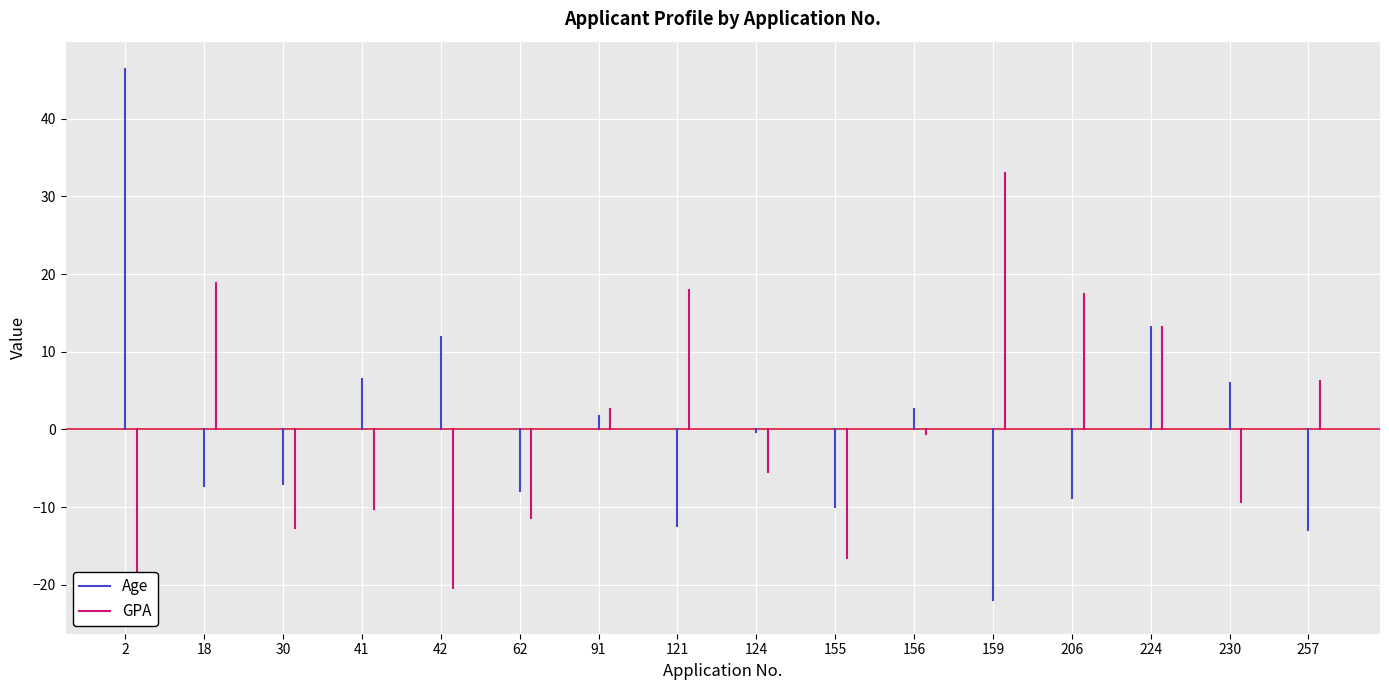

What is the minimum value shown in the chart?

-22.8